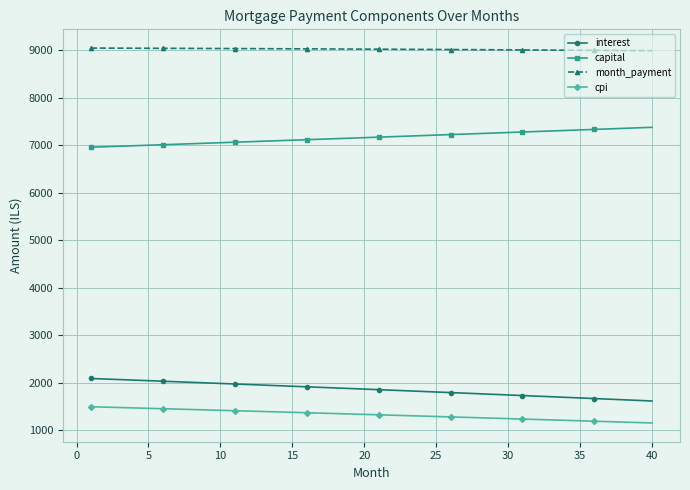

List the series in order of their peak value, highest first.

month_payment, capital, interest, cpi